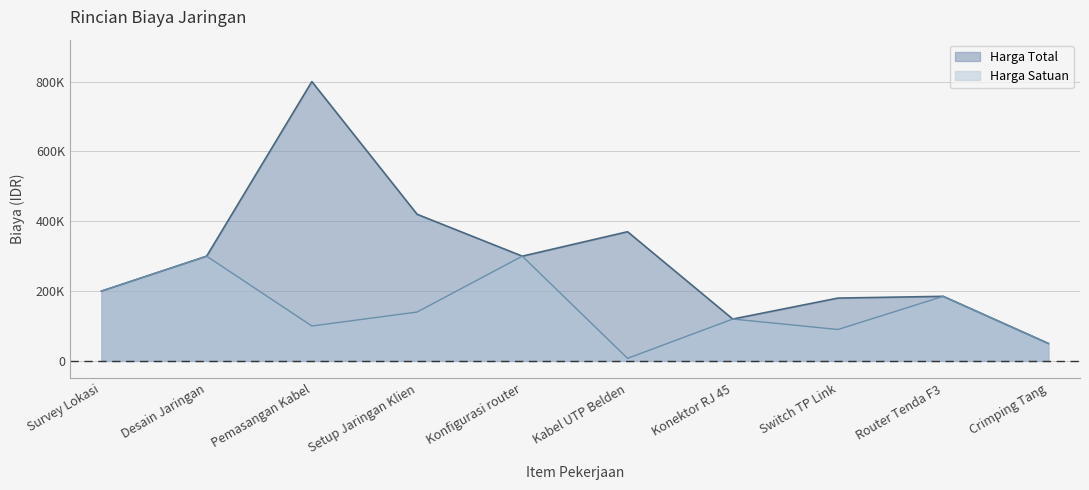

What is the sum of the Harga Total values at Konfigurasi router and Desain Jaringan?

600000